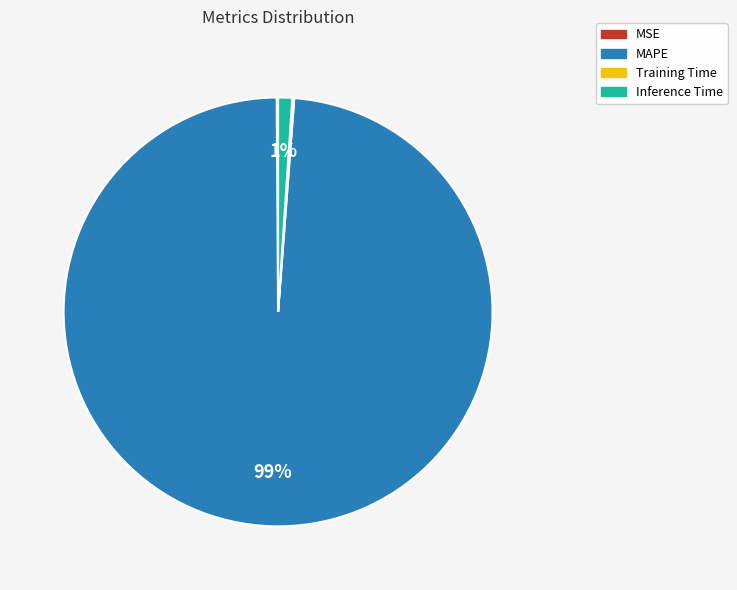

True or false: Inference Time accounts for 1% of the total.

True